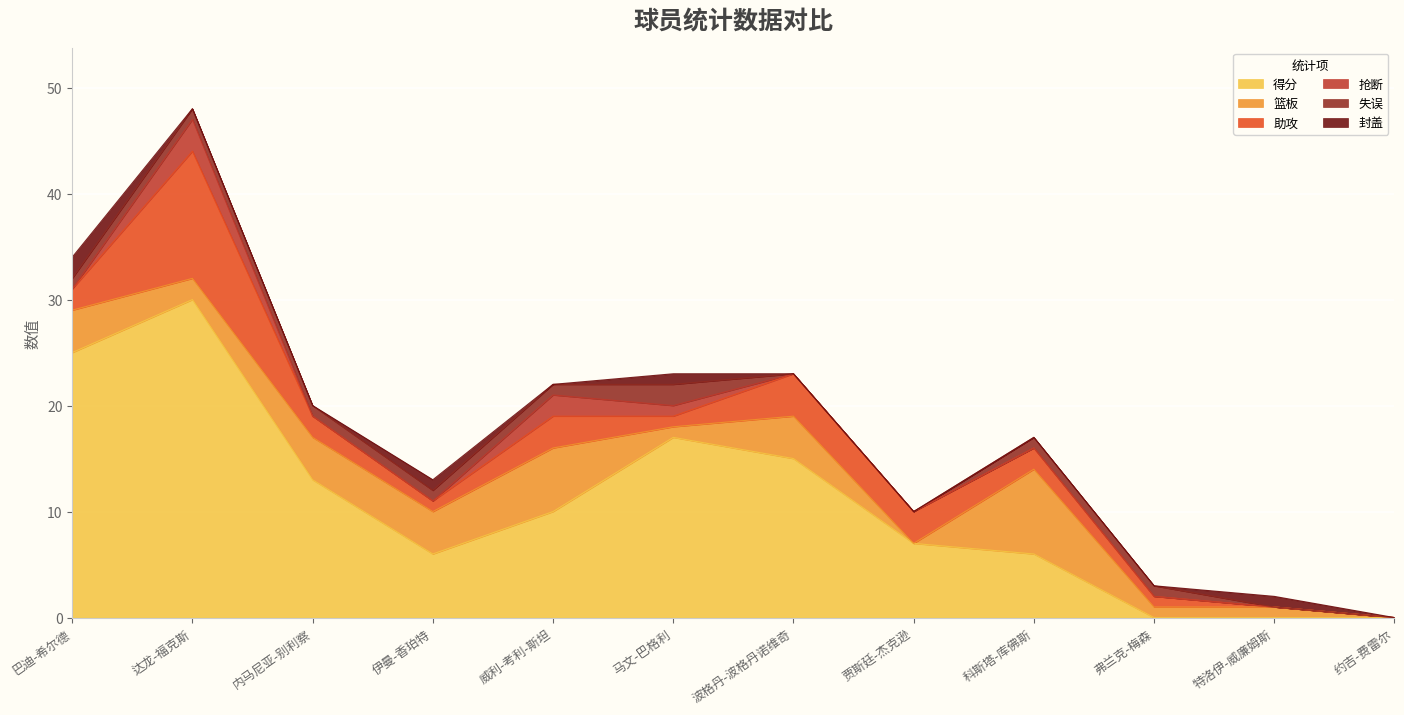

Which has a higher value, 马文-巴格利 or 达龙-福克斯?

达龙-福克斯